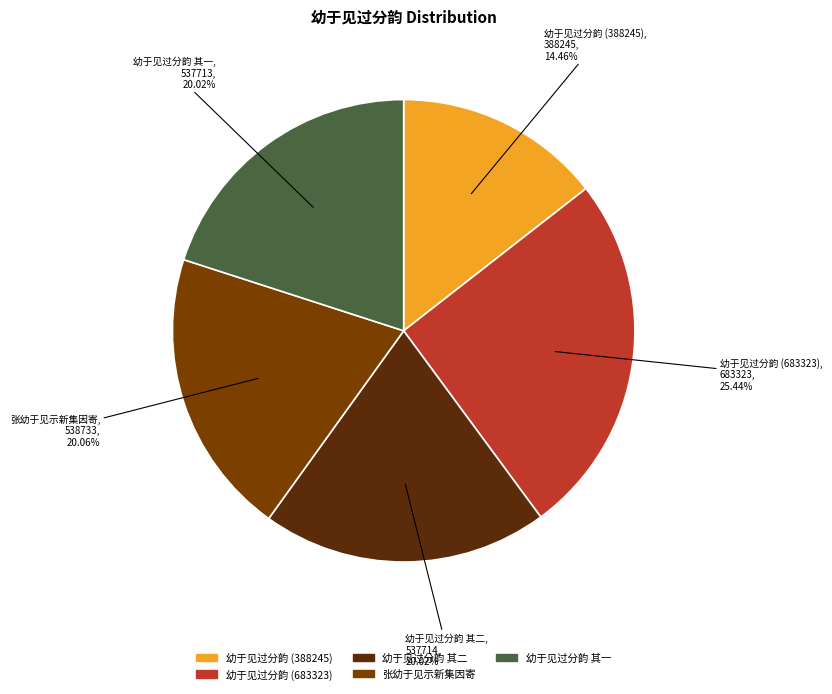

To the nearest percent, what percentage of the pie is 幼于见过分韵 其一?

20%